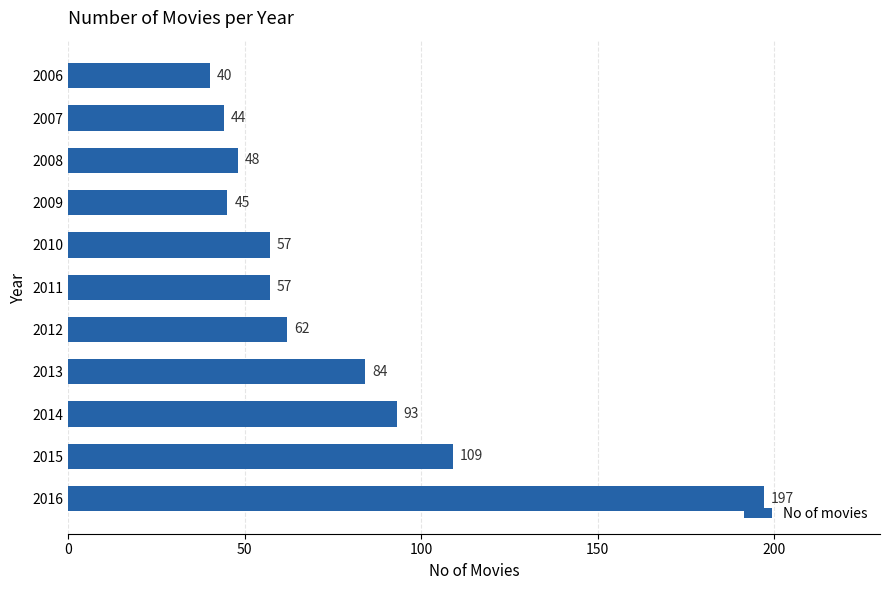

How many bars are there in total?

11